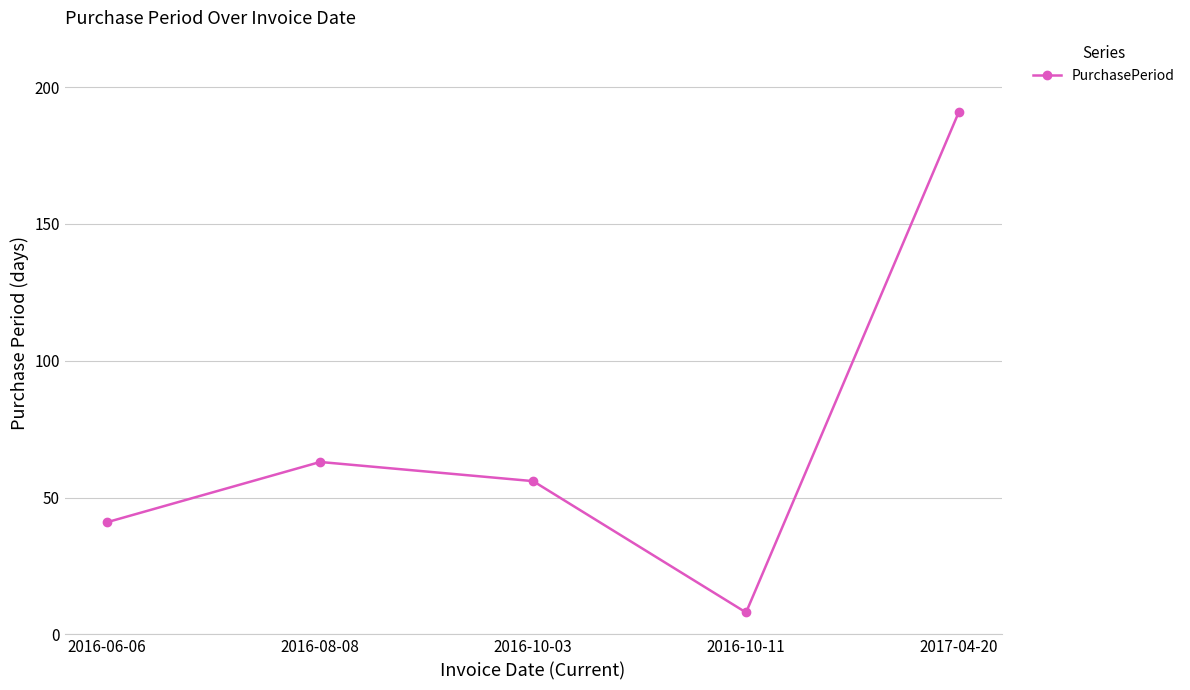

How many interior local peaks (higher than both neighbors) does the data have?

1